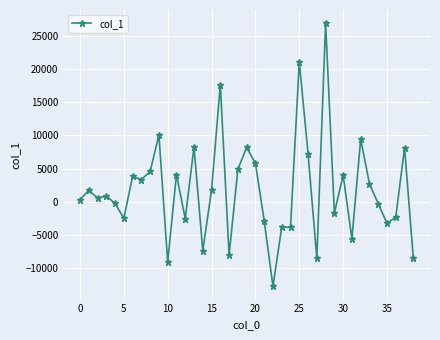

What is the value of the 4th point from the left?

883.5